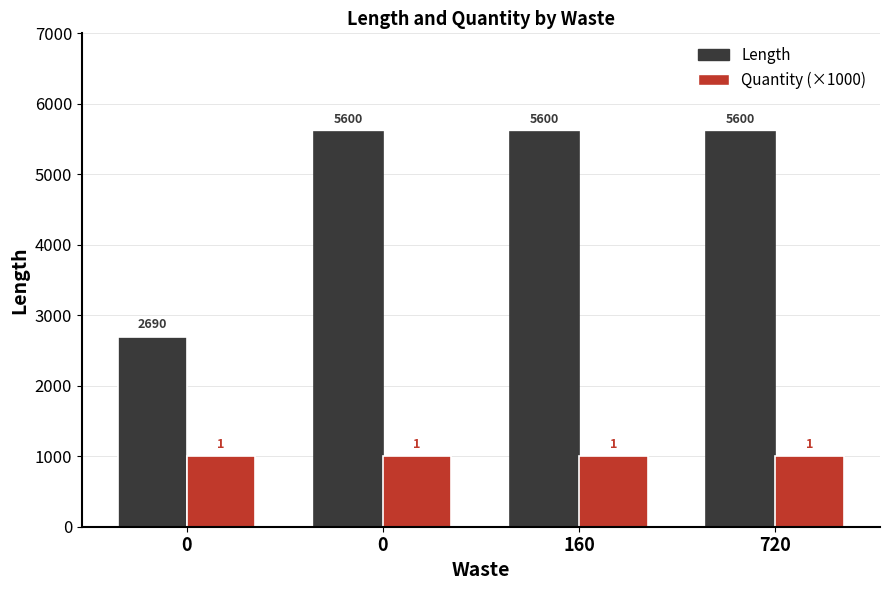

What are all the series names shown in the legend?

Length, Quantity